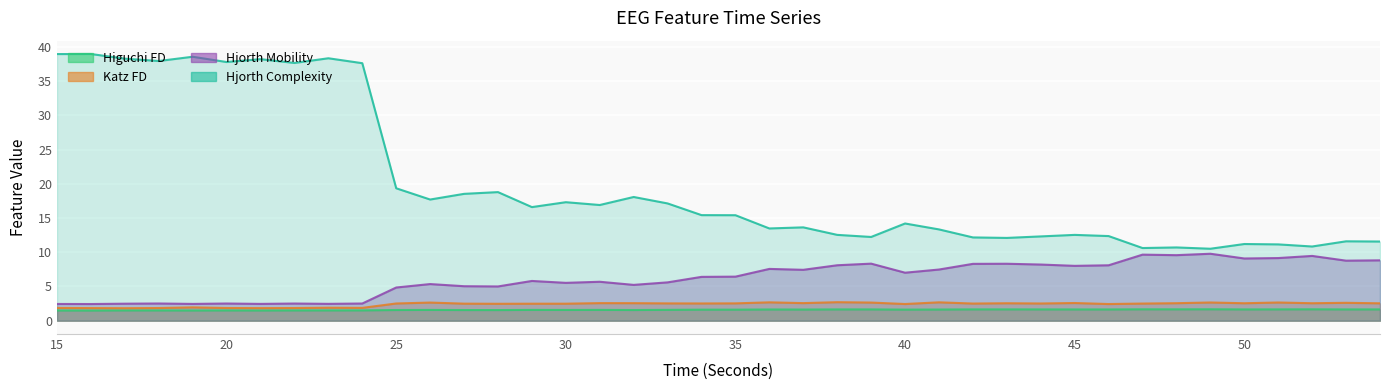

List the labels in order of hjorthComplexity_EEG value, smallest first.

49, 47, 48, 52, 51, 50, 54, 53, 43, 42, 39, 44, 46, 45, 38, 41, 36, 37, 40, 35, 34, 29, 31, 33, 30, 26, 32, 27, 28, 25, 24, 22, 20, 18, 21, 17, 23, 19, 15, 16